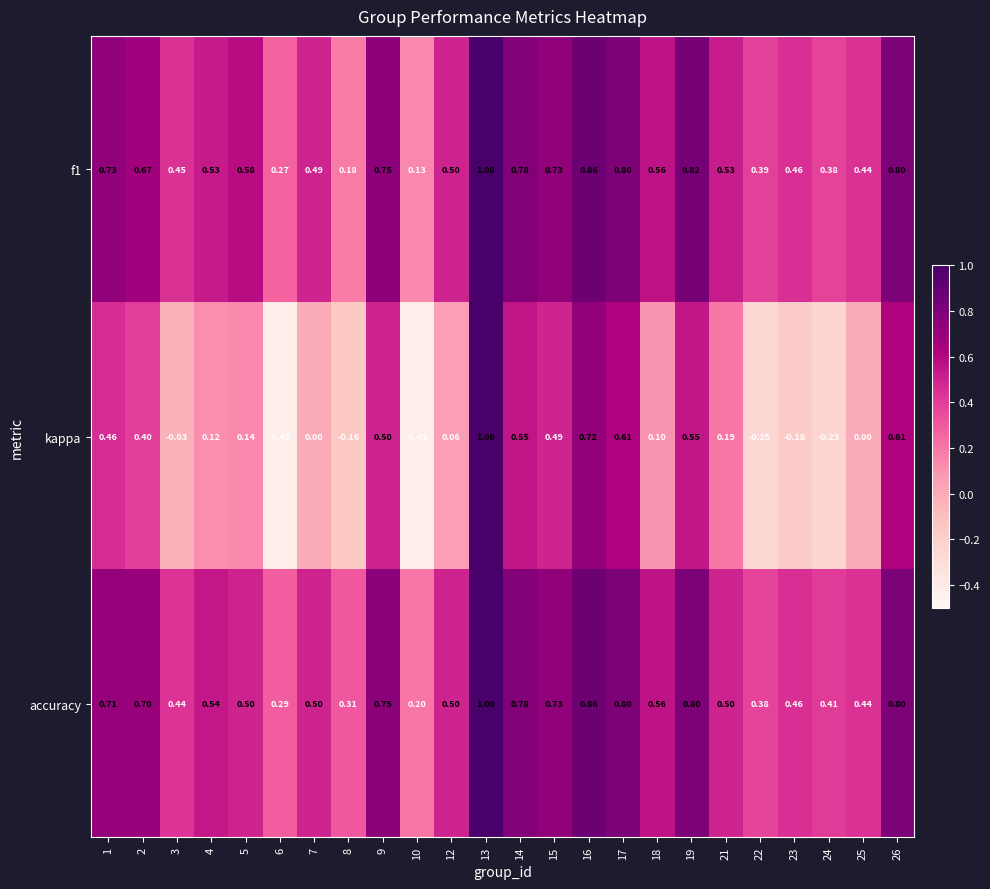

Which series has the largest total across all categories?

accuracy